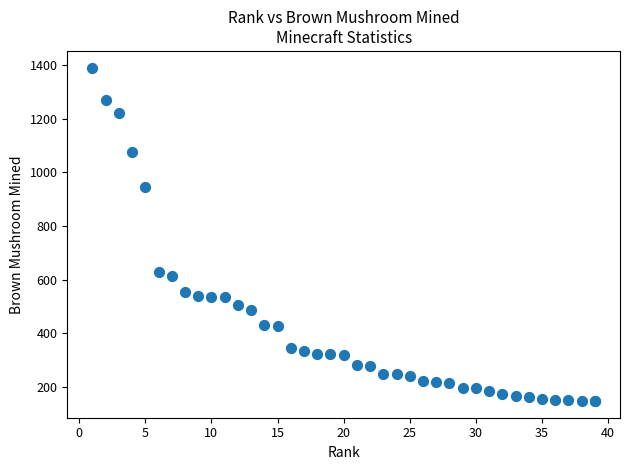

What Y value in the scatter plot is closest to 769?

630